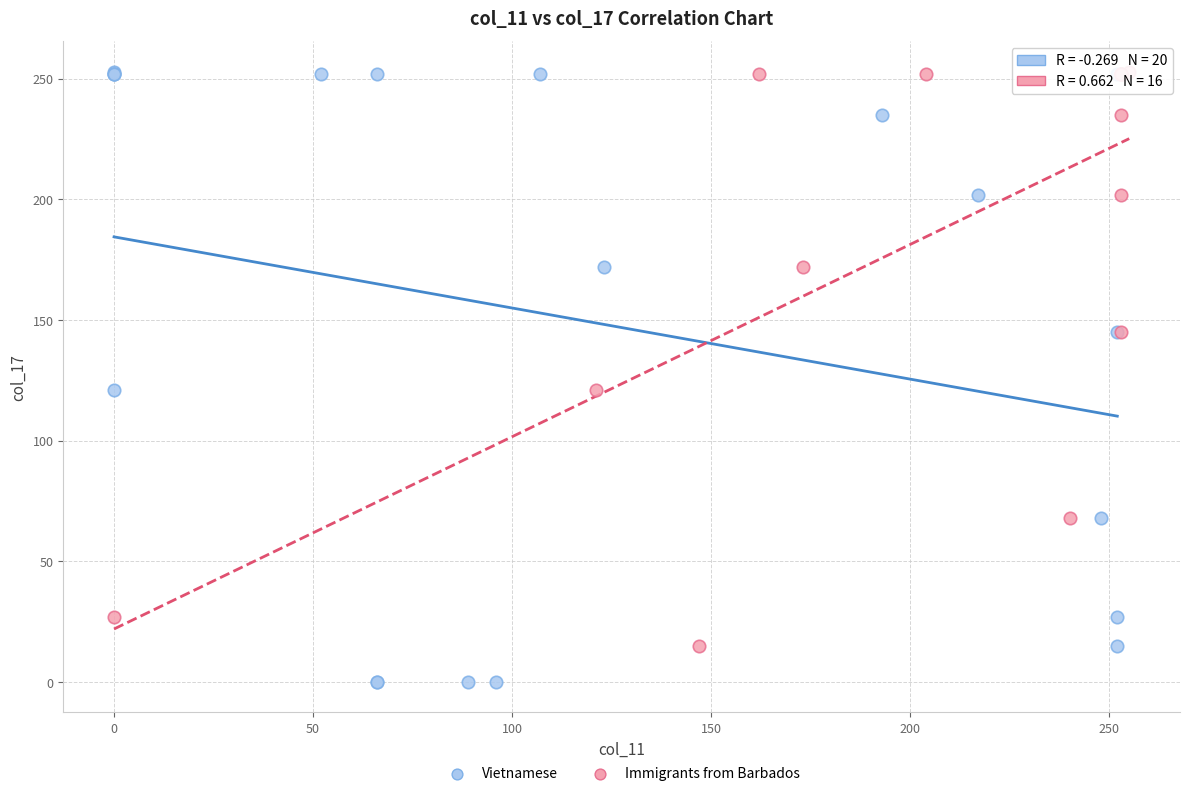

Which series contains the lowest Y value?

Vietnamese